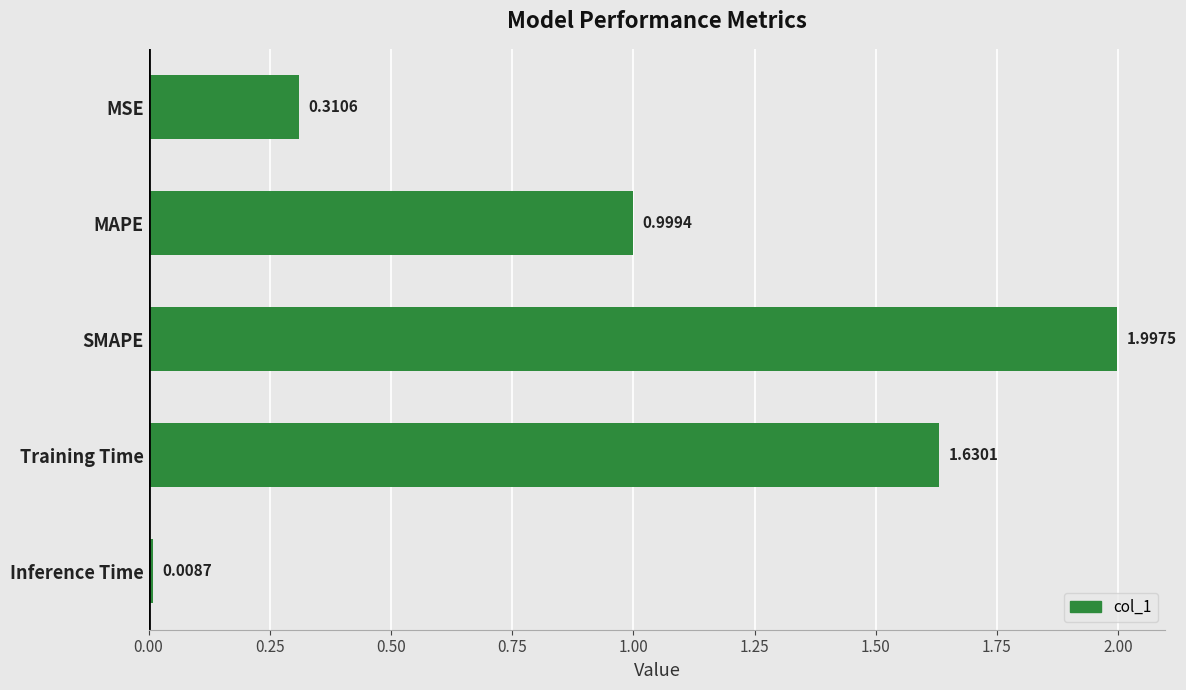

Are the bars grouped side by side (vs. stacked)?

No